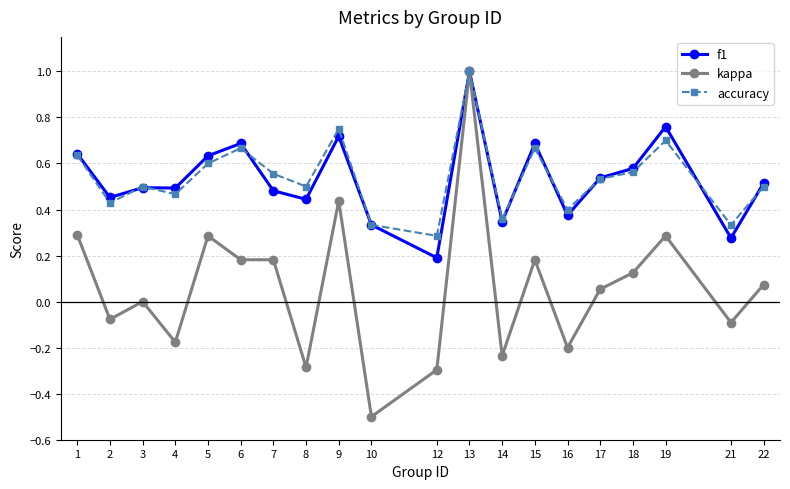

Between 7 and 15, which series saw the biggest shift?

f1